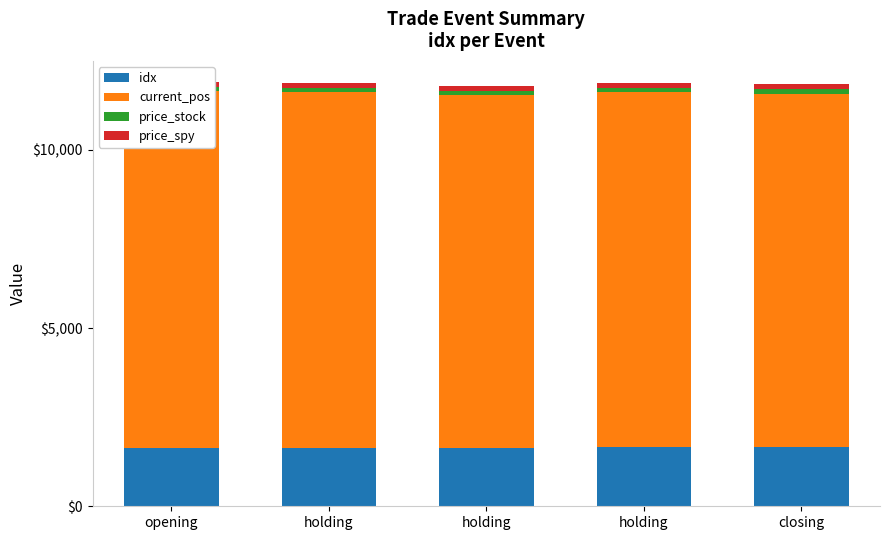

Is the value of price_spy at opening greater than the value of current_pos at opening?

No